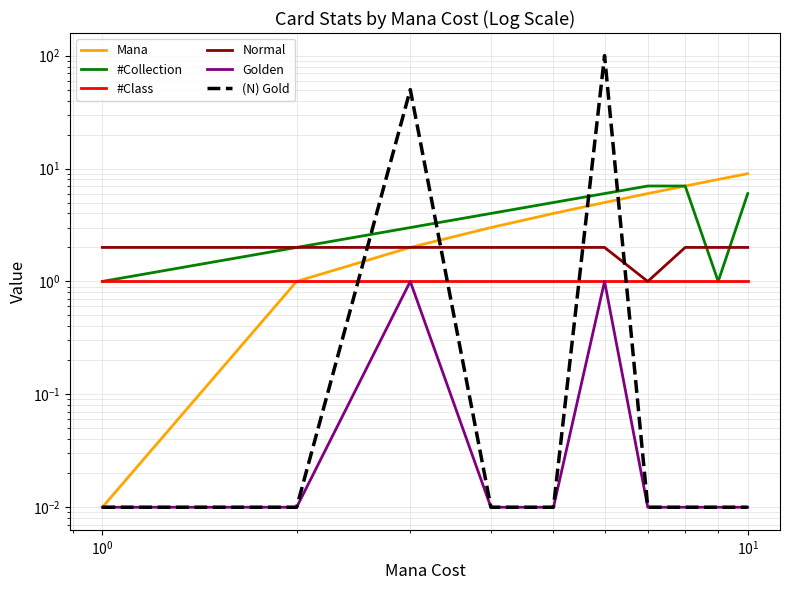

What is the maximum value for Golden?

1.0